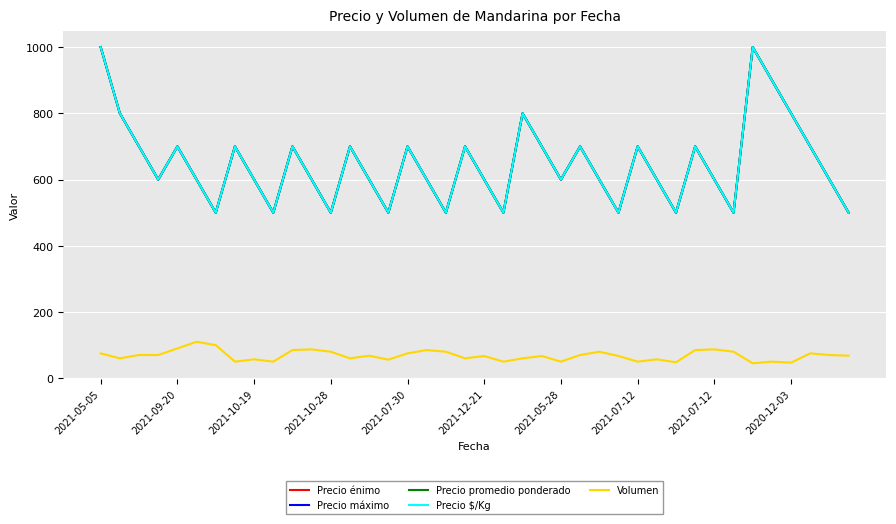

Is this an area chart (filled region under the line)?

No